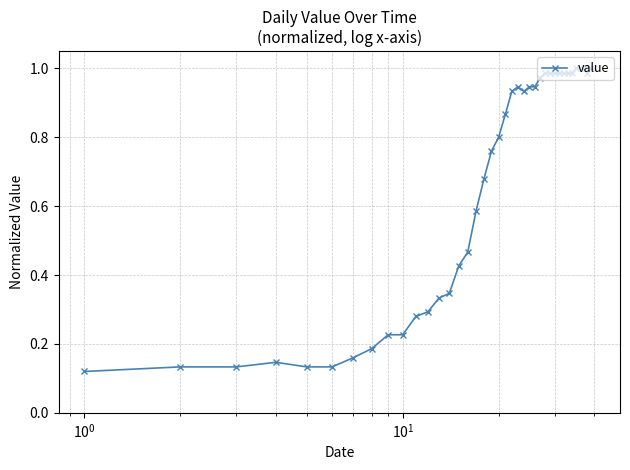

What is the sum of all values?

26.0